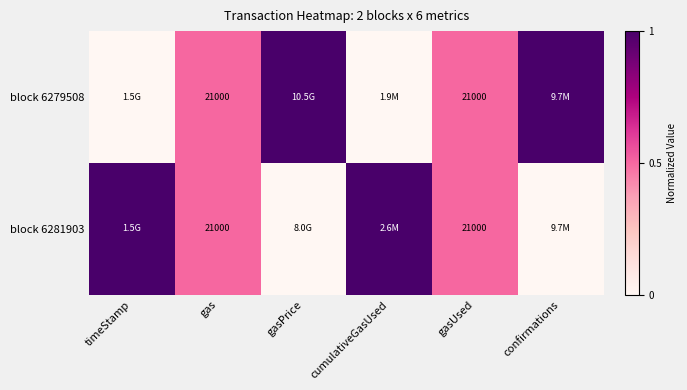

Is it true that block 6281903 equals 5996 at gas?

False